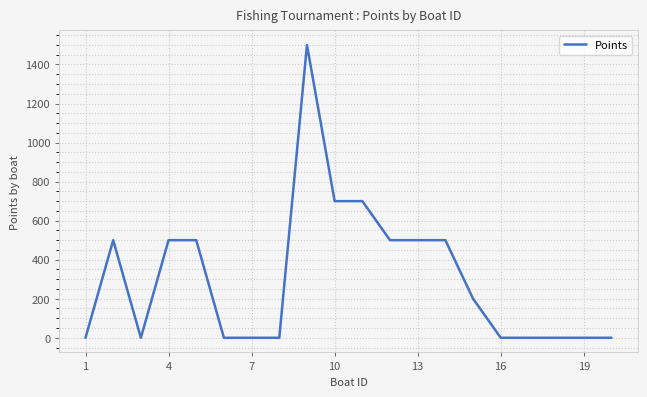

What is the difference between the maximum and minimum values?

1500